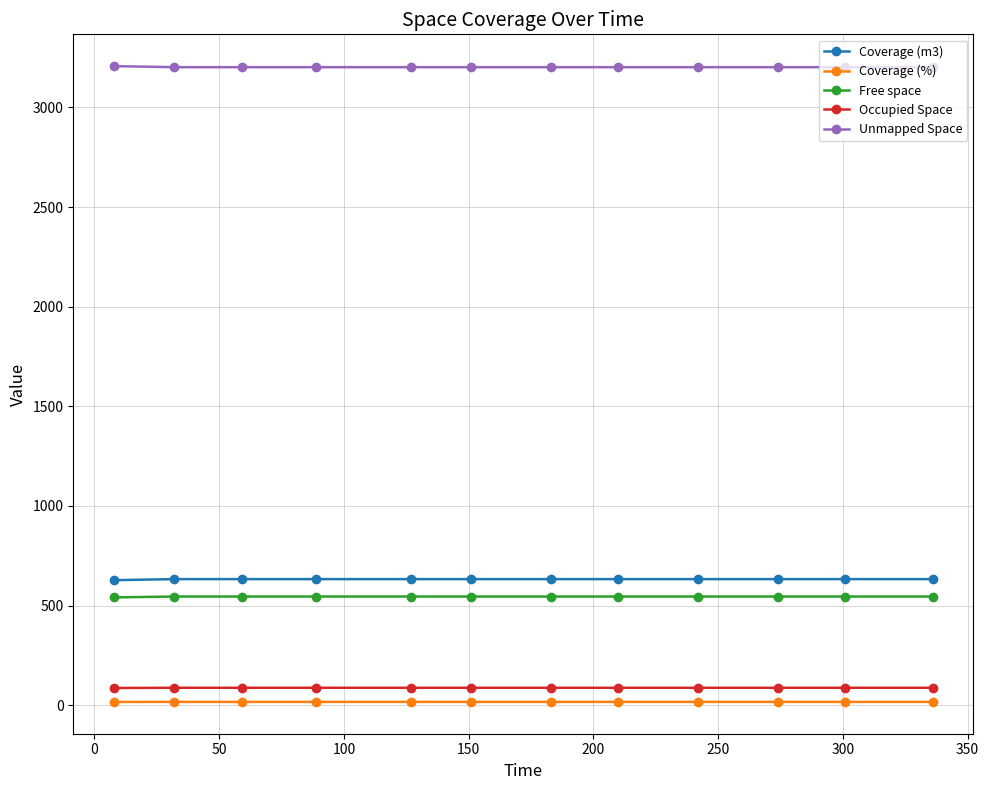

How many distinct data groups are displayed?

5